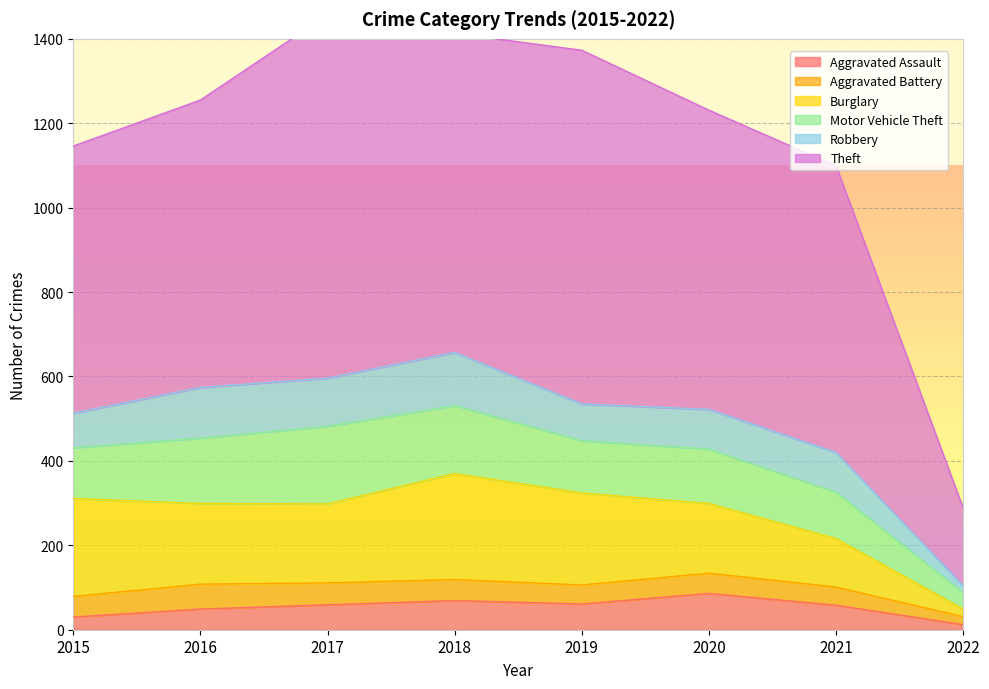

Between 2021 and 2015, which is larger?

2021